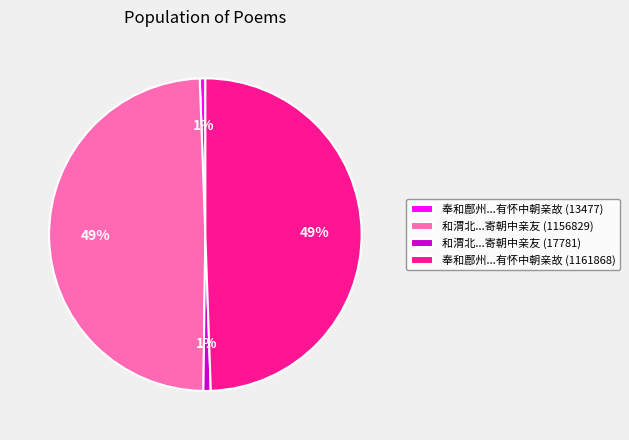

How many slices are in this pie chart?

4